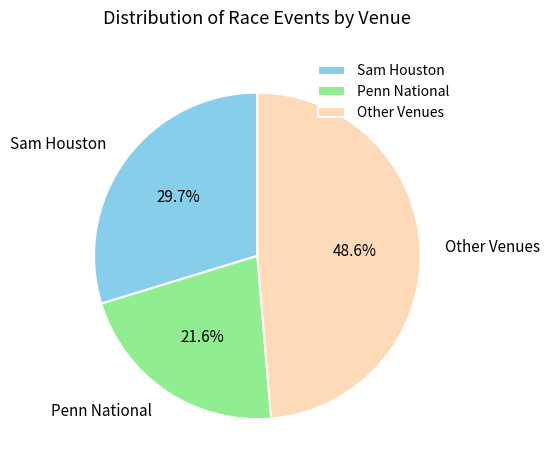

Which slice is the largest?

Other Venues